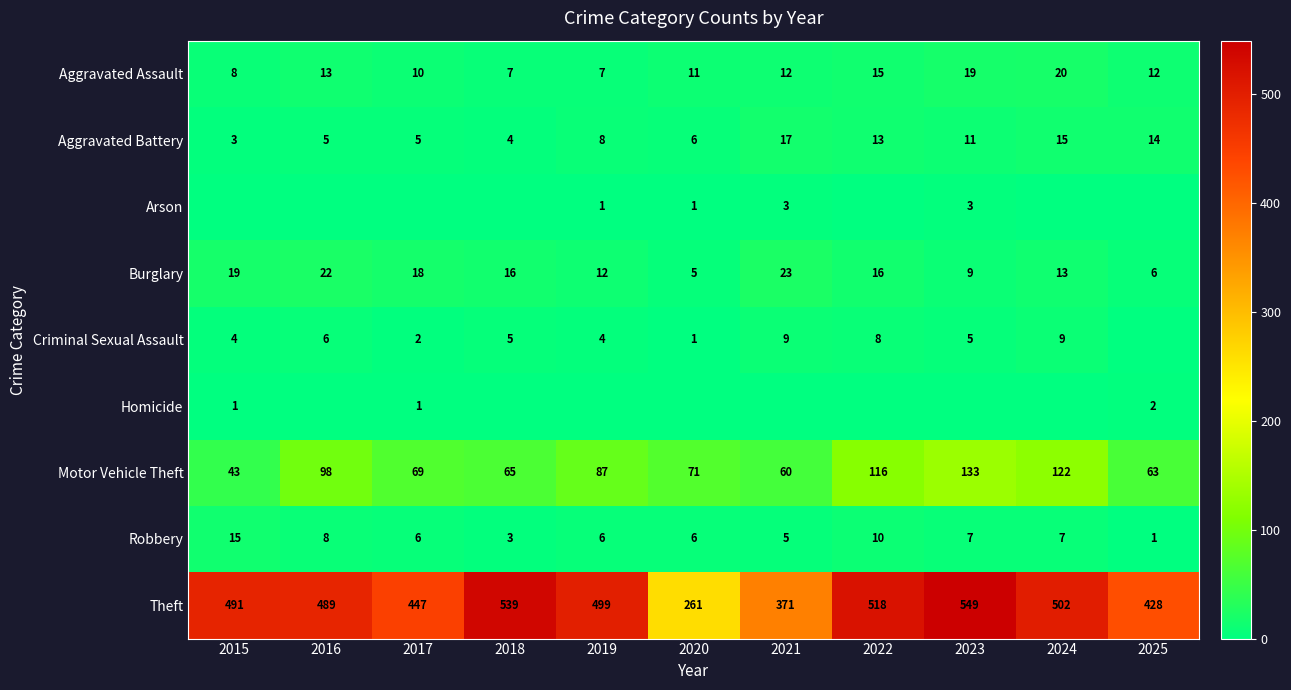

True or false: Motor Vehicle Theft has a value of 71 at 2020.

True